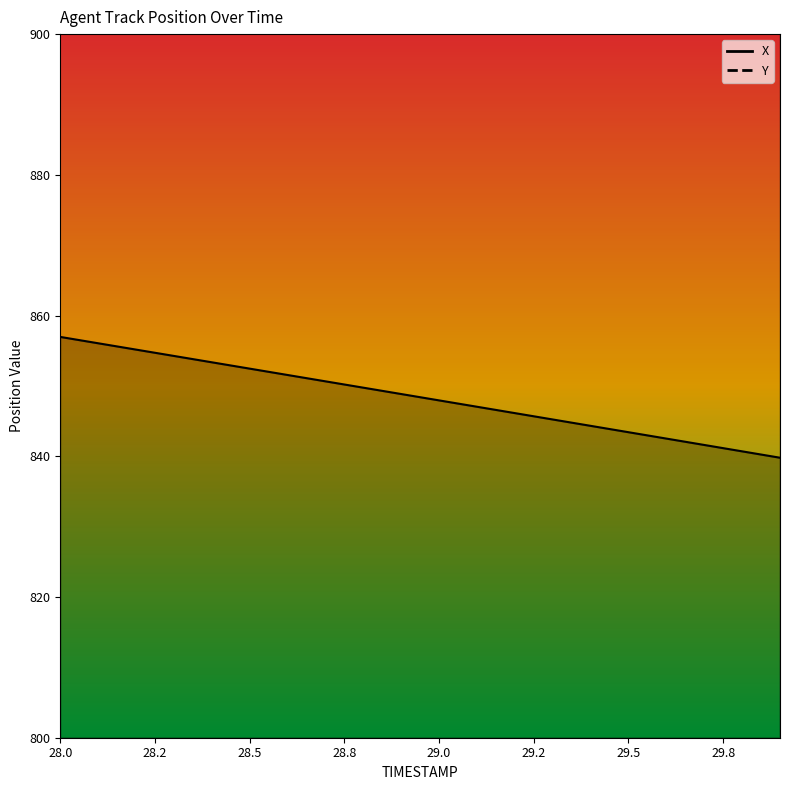

Which label corresponds to the largest value in the chart?

28.0